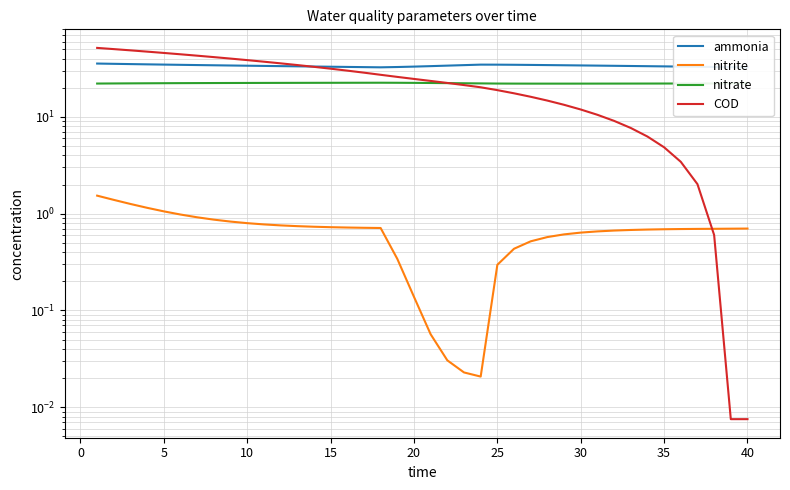

Is the value of nitrate at 35 greater than the value of COD at 20?

No